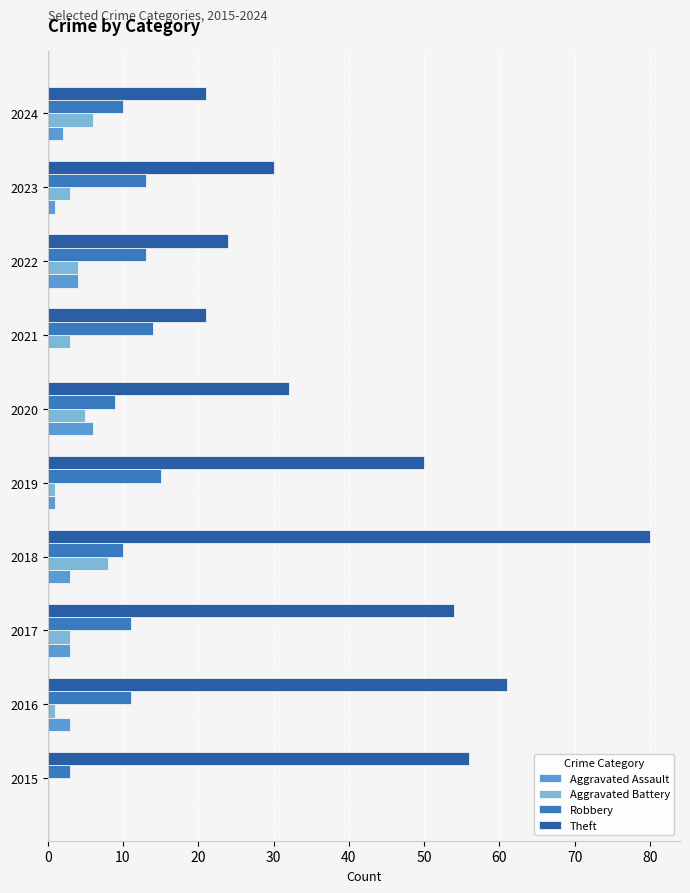

What is the maximum value for Aggravated Battery?

8